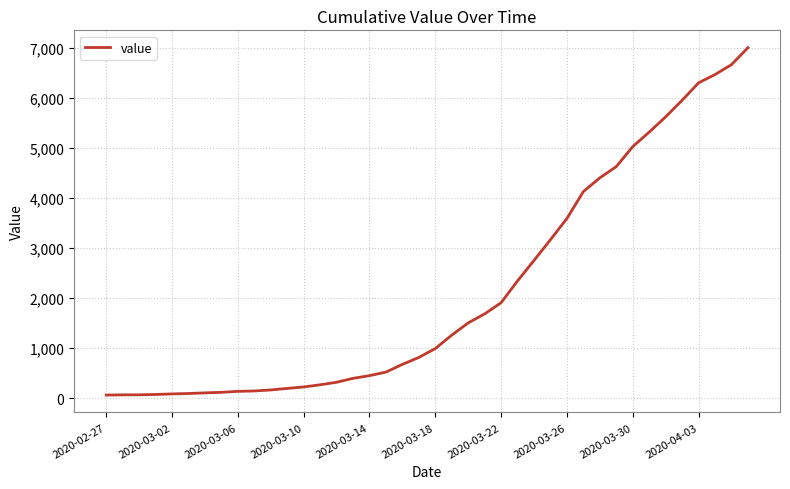

What is the greatest value displayed?

7003